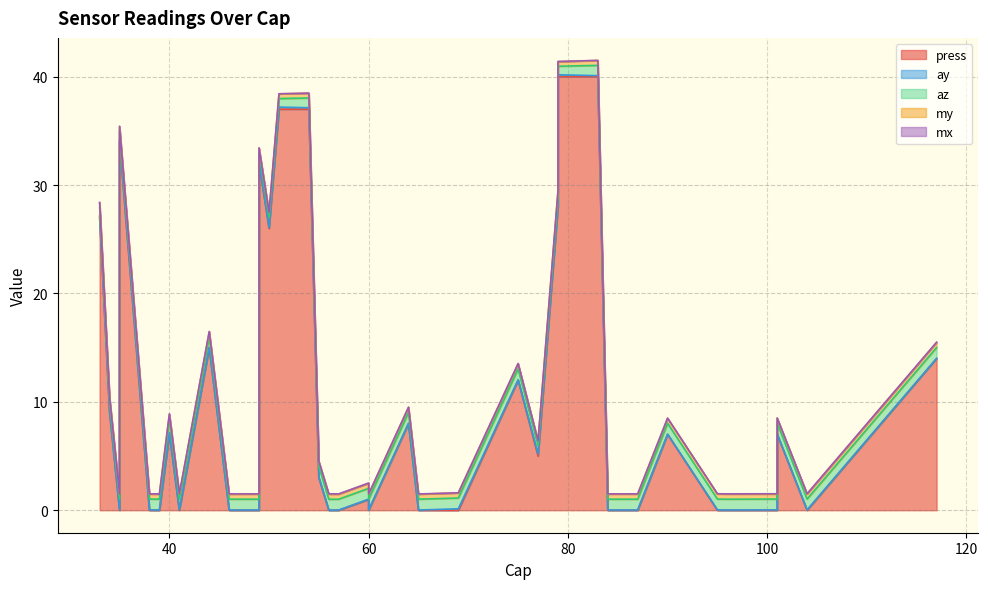

True or false: my has more than 1 interior local peaks.

True